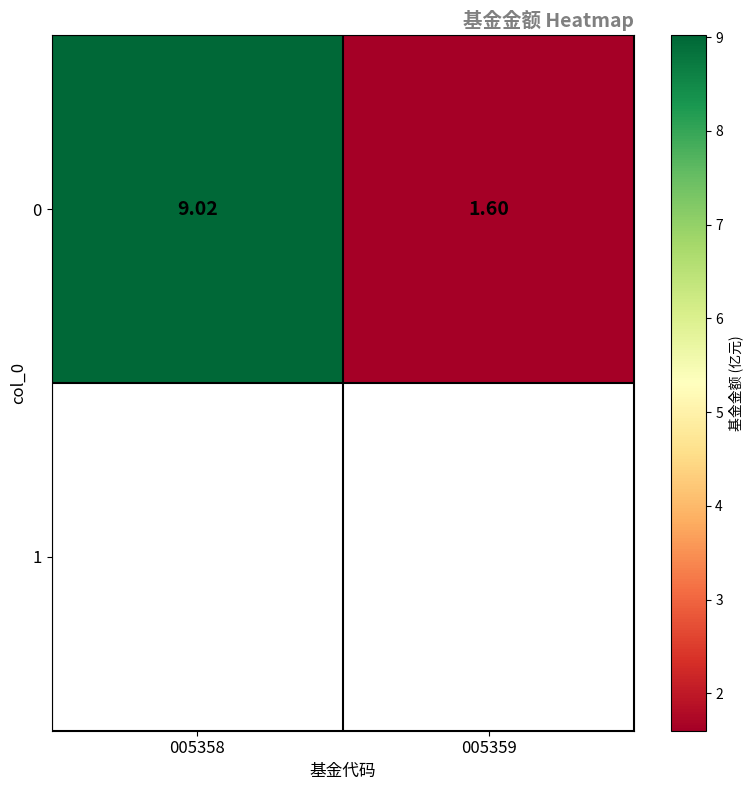

Reading right to left, what are all the values shown in this chart?

1.6	9.0